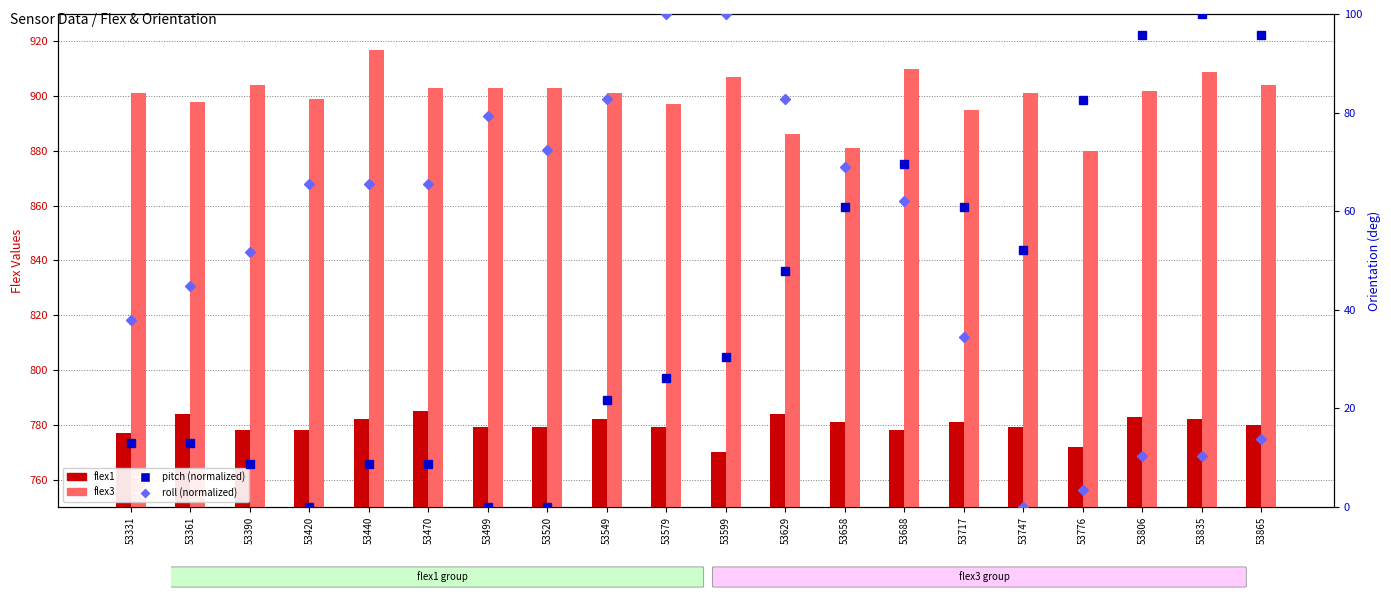

Is it true that flex3 equals 544.5 at 53747?

False